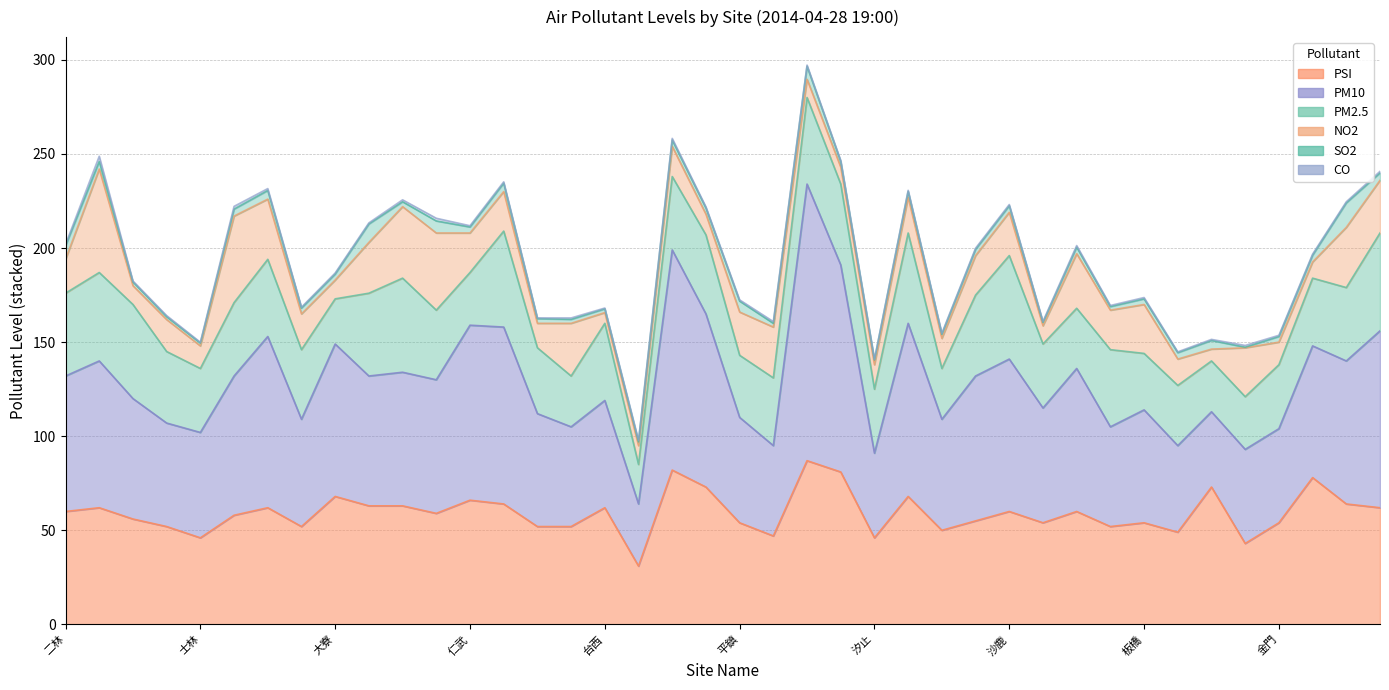

What is the difference between the NO2 values at 松山 and 三重?

34.0